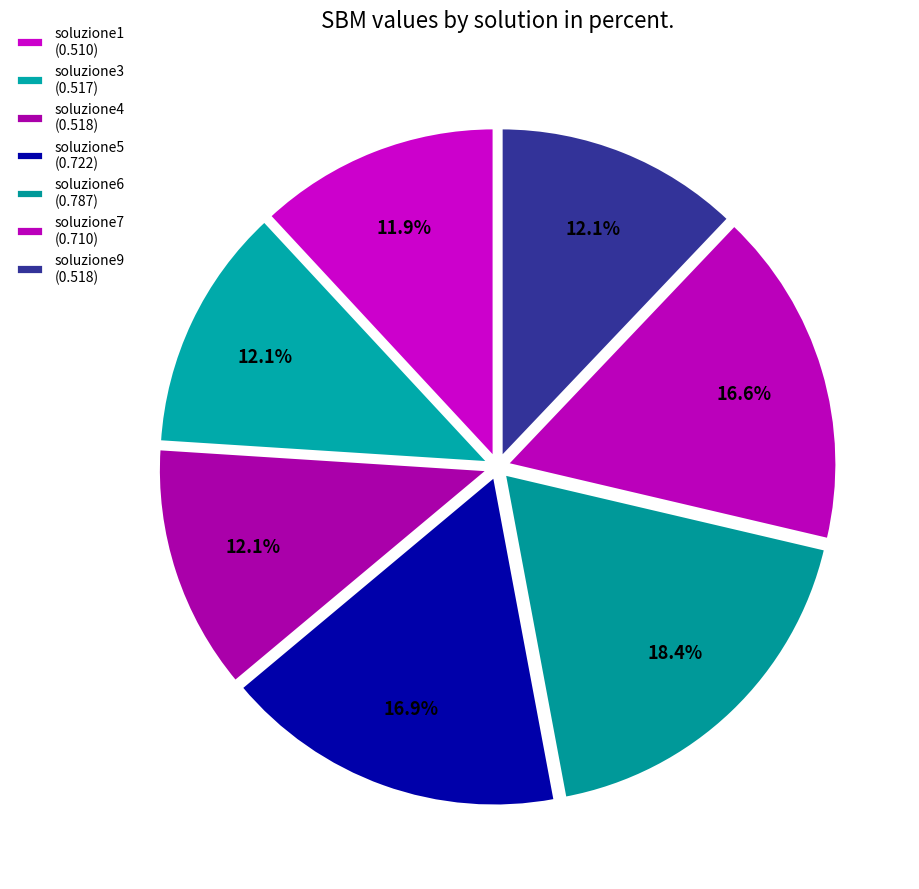

How many slices are in this pie chart?

7